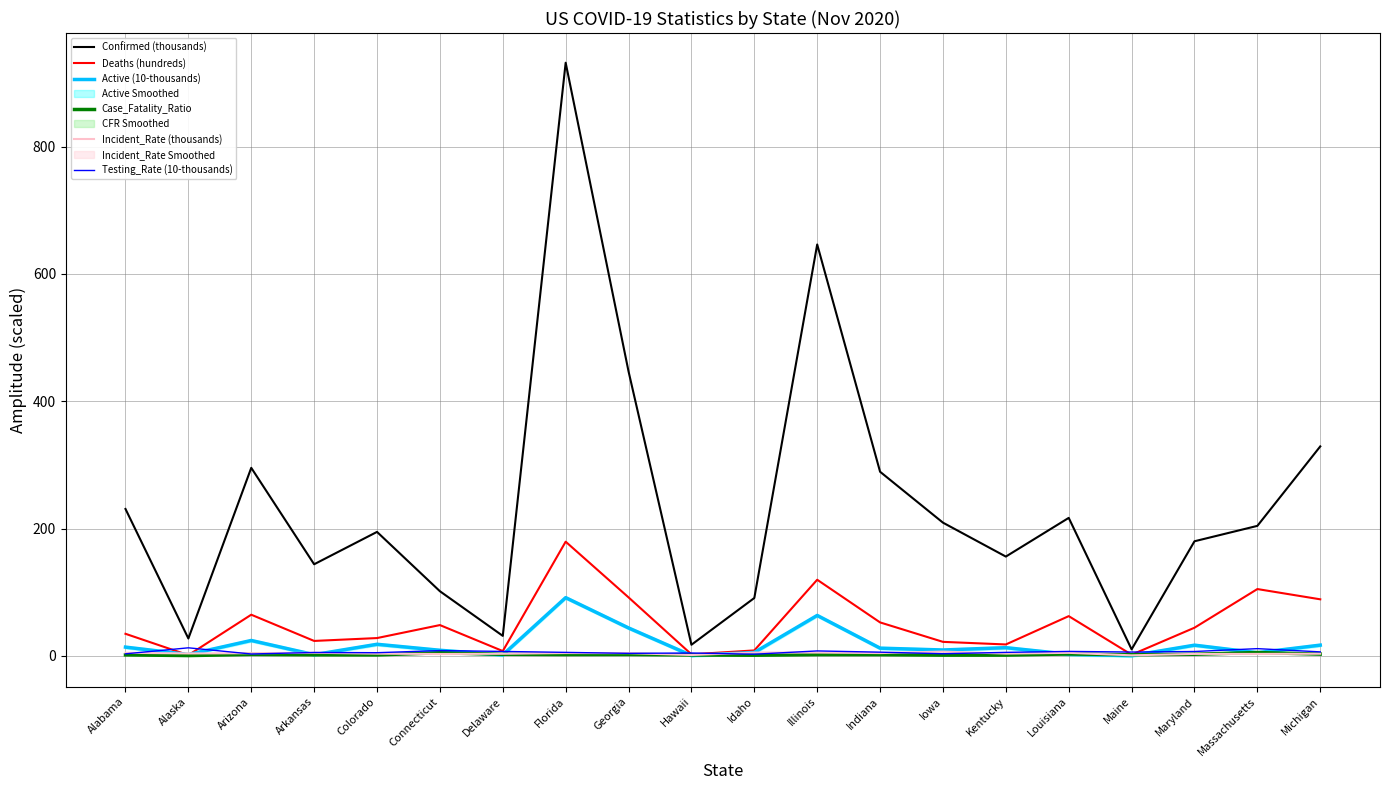

What is the difference between the highest and lowest values at Idaho?

89.9